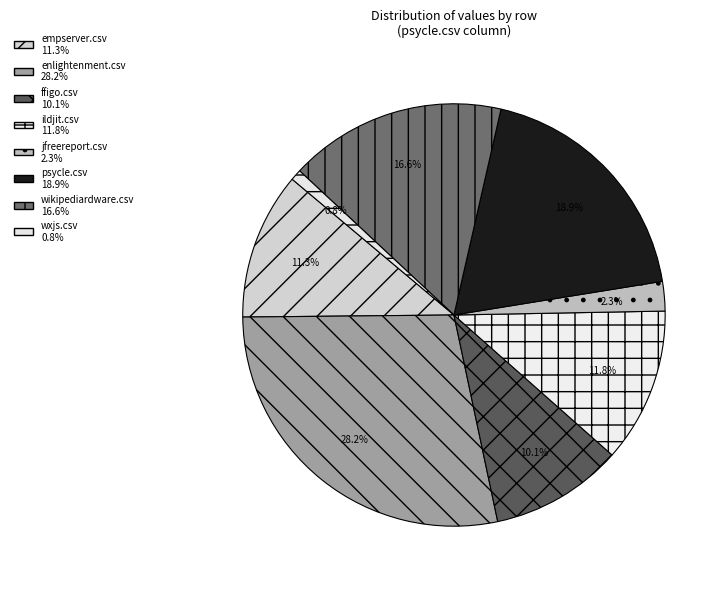

To the nearest percent, what percentage of the pie is enlightenment.csv?

28%